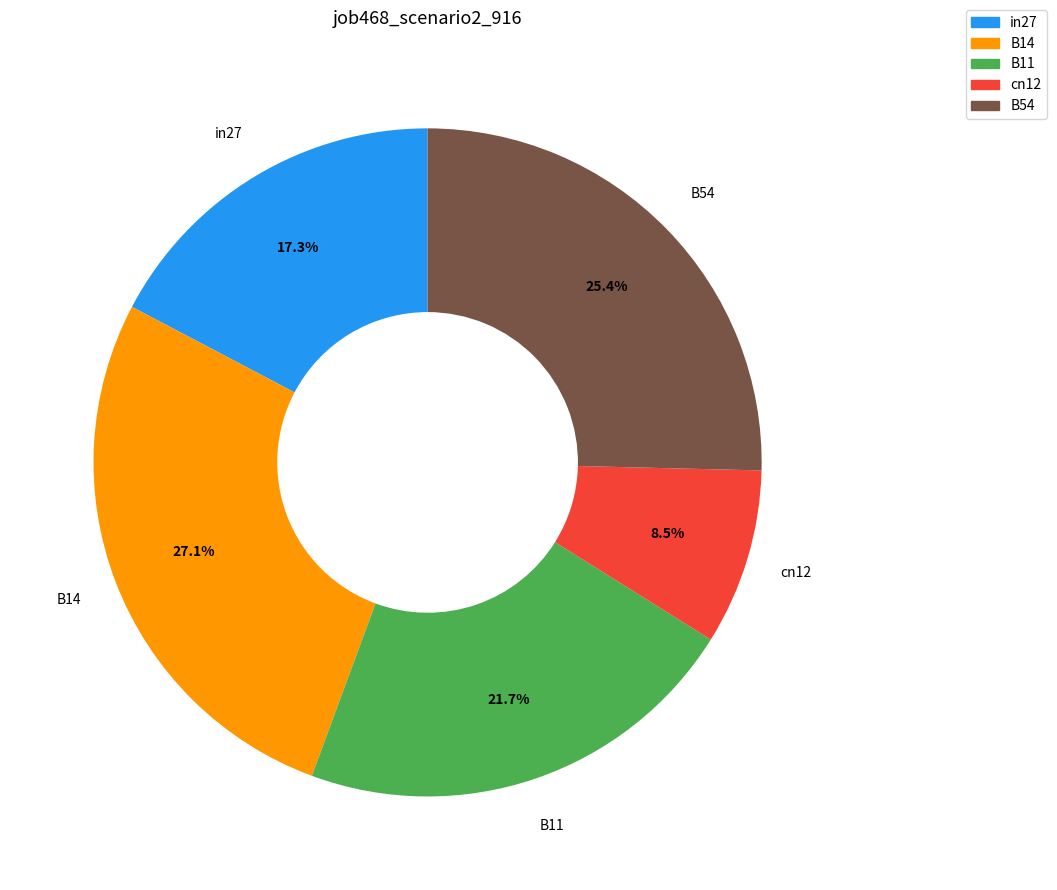

How many segments does this pie chart have?

5